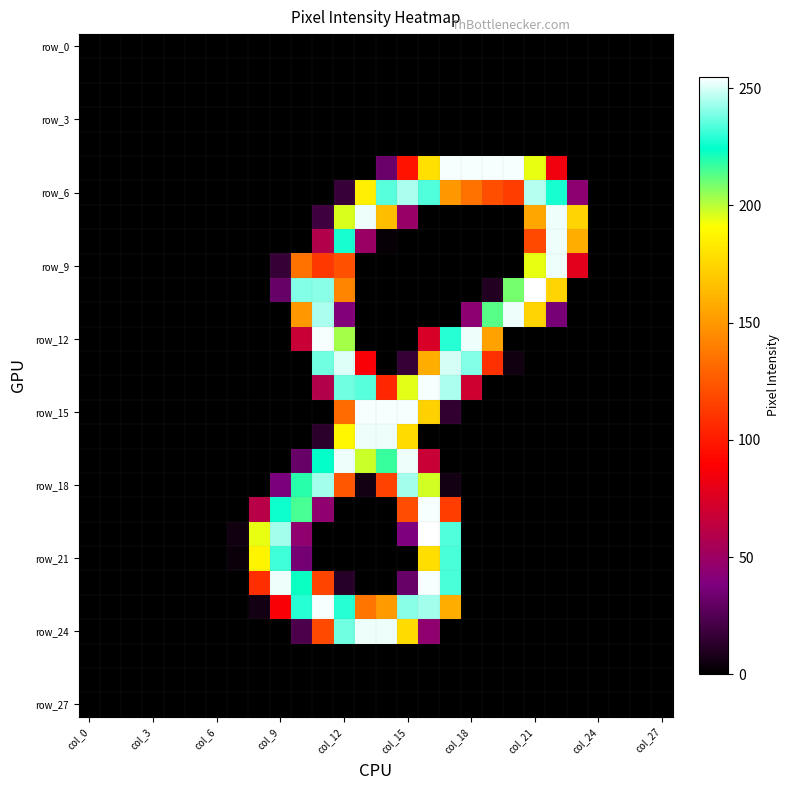

Which series has the largest total across all categories?

row_6